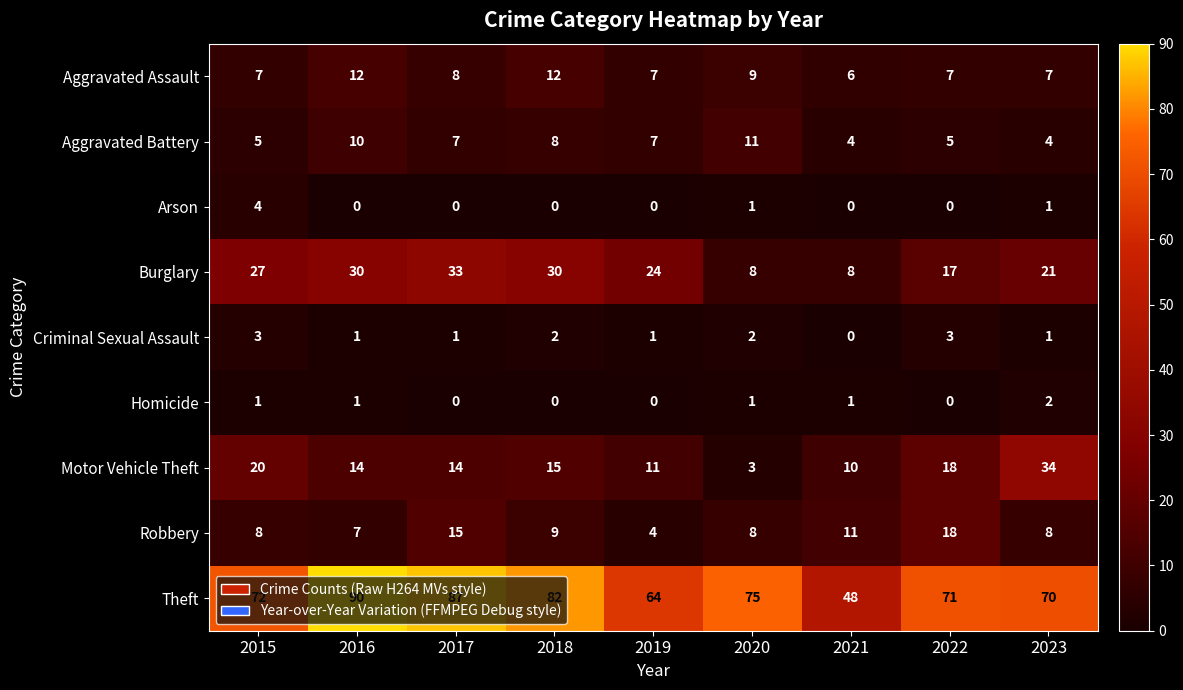

The Aggravated Battery series shows 2 at 2023. True or false?

False